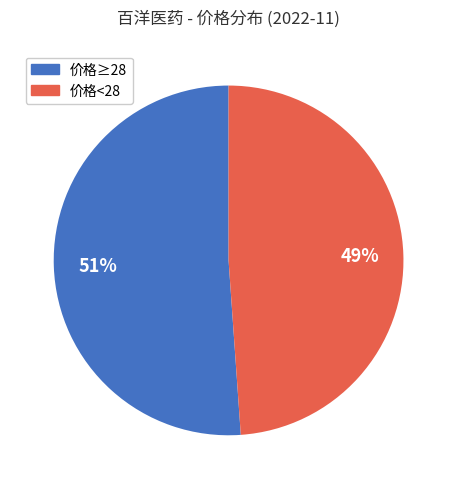

Is there any slice that represents more than half of the pie?

Yes